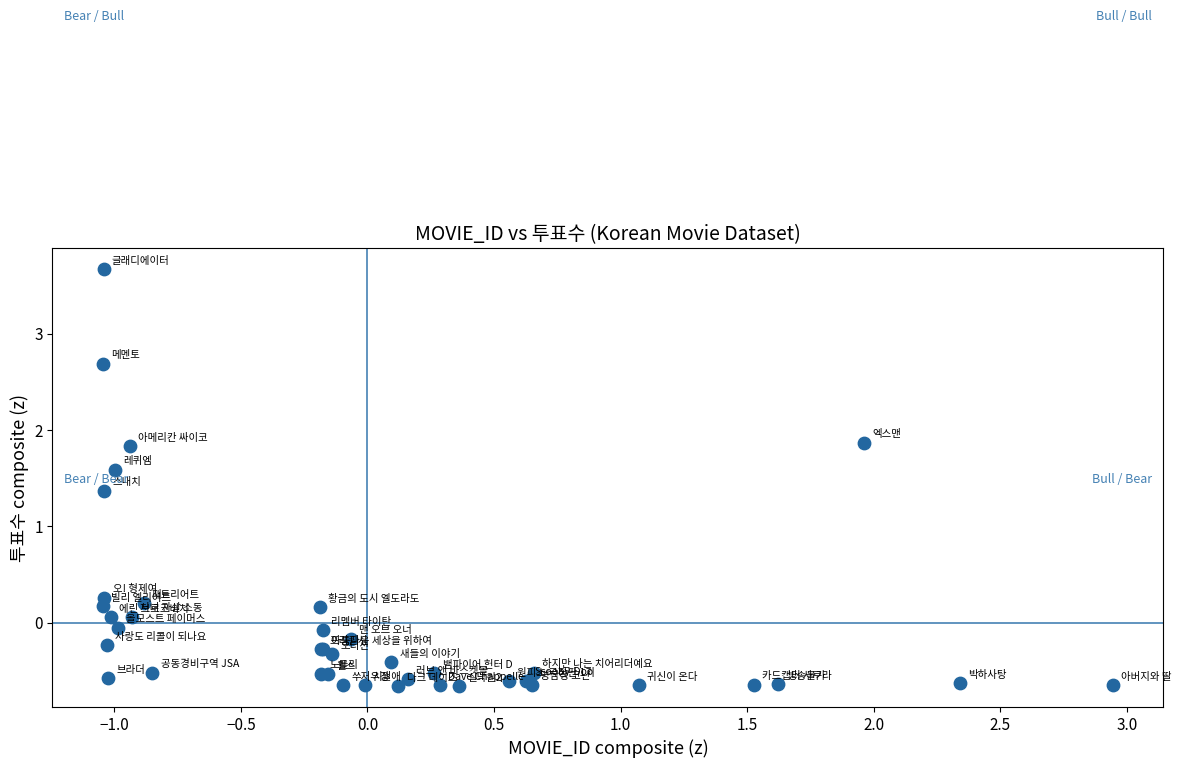

What Y value in the scatter plot is closest to 1?

1.4